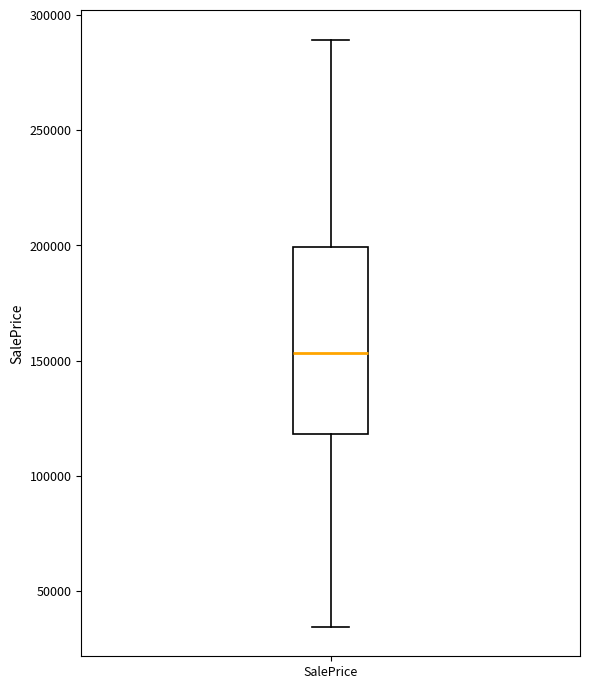

Transcribe this box plot: give where the median line is, the range the box spans, and where the two whiskers end, as read against the y-axis. The values are not printed on the chart, so give them approximately, as read against the axis.

median 155000, box 120000 to 200000, whiskers 35000 to 290000